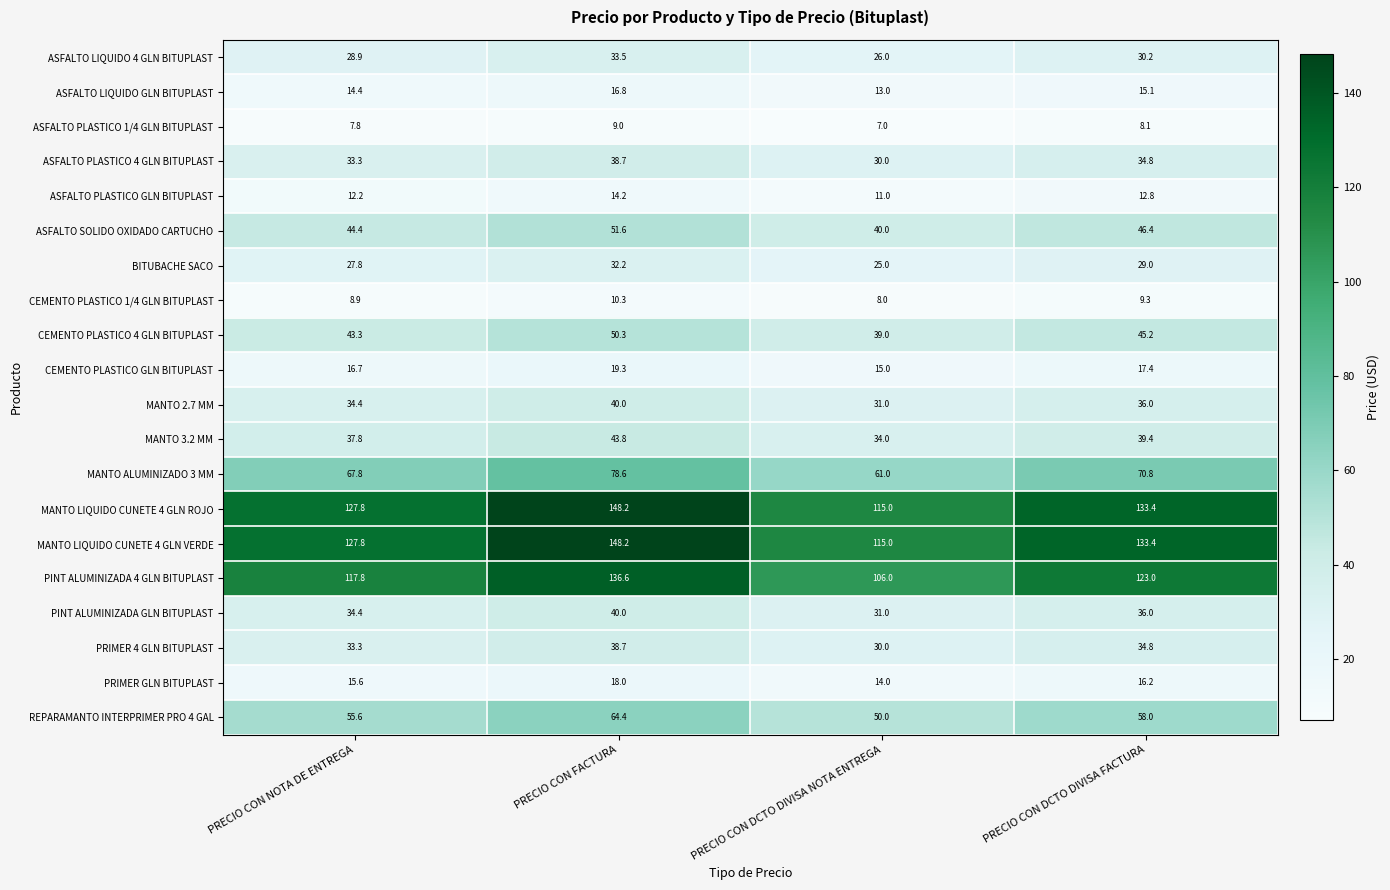

How many categories are shown in the chart?

4